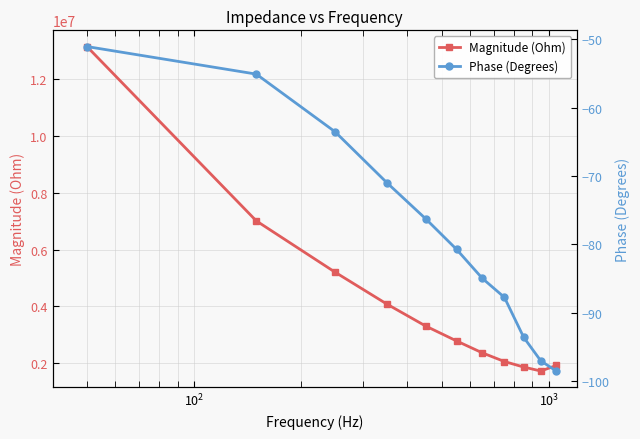

True or false: Magnitude (Ohm) has more than 0 interior local peaks.

False